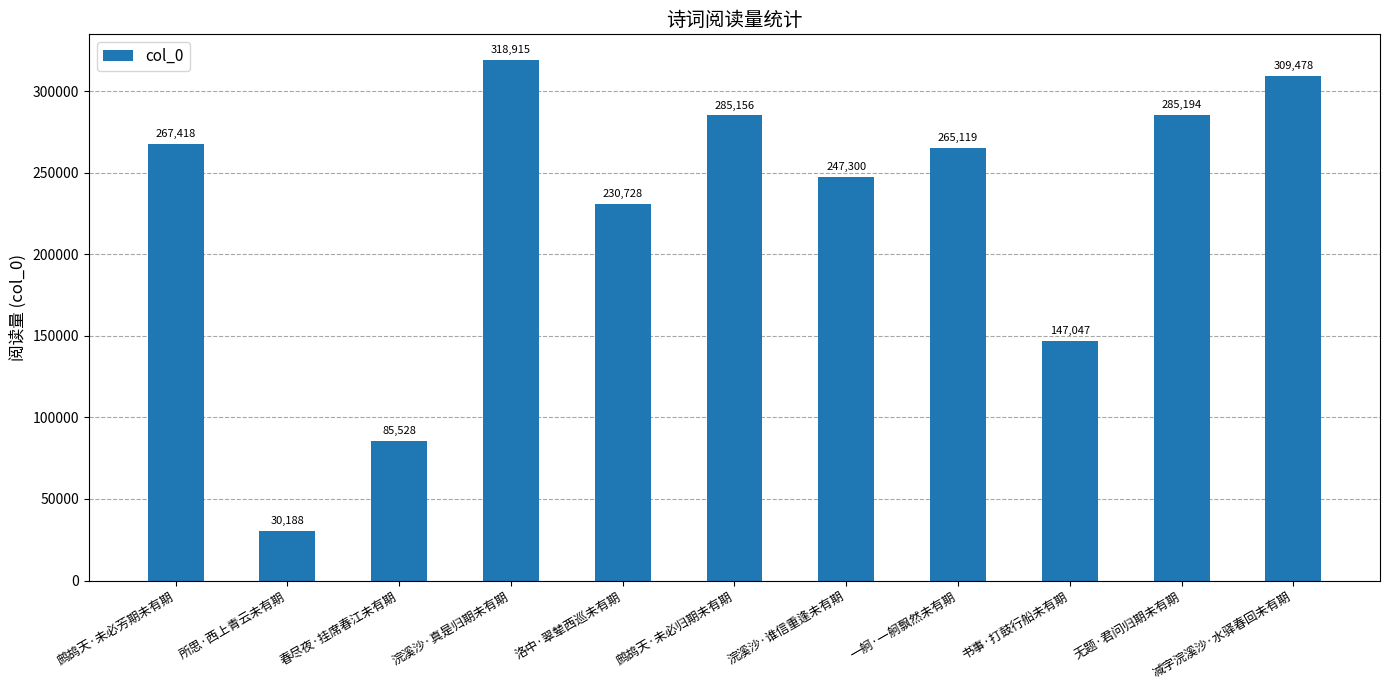

Reading left to right, extract all data points from this chart.

鹧鸪天·未必芳期未有期=267418	所思·西上青云未有期=30188	春尽夜·挂席春江未有期=85528	浣溪沙·真是归期未有期=318915	洛中·翠辇西巡未有期=230728	鹧鸪天·未必归期未有期=285156	浣溪沙·谁信重逢未有期=247300	一舸·一舸飘然未有期=265119	书事·打鼓行船未有期=147047	无题·君问归期未有期=285194	减字浣溪沙·水驿春回未有期=309478